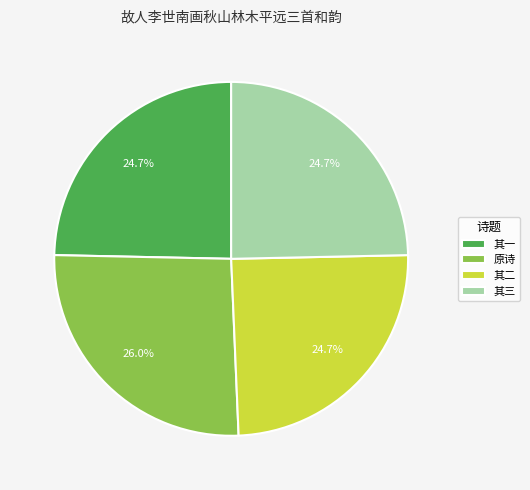

What is the ratio of the value at 其一 to the value at 其二?

1.0